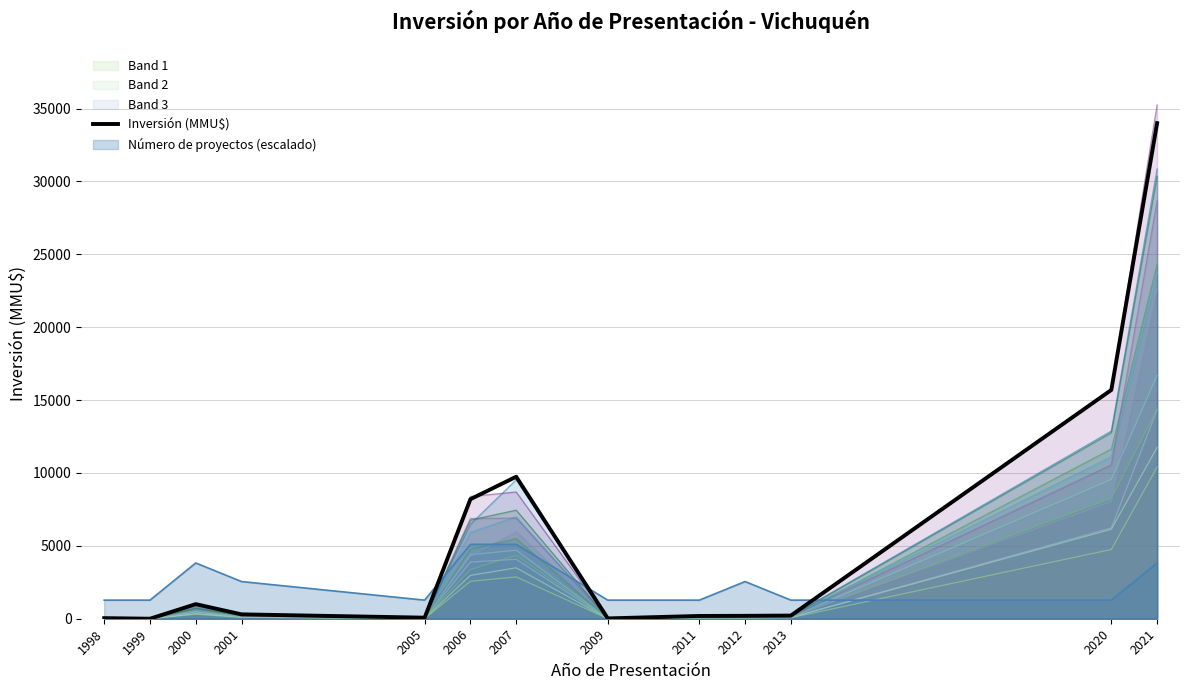

The value at 2011 is 190. True or false?

True